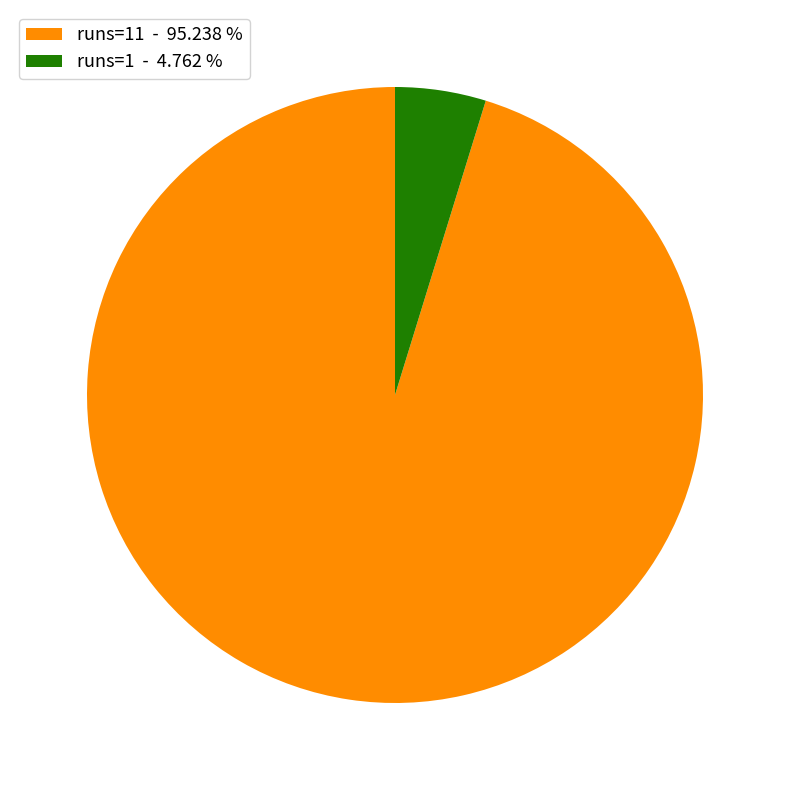

Is the sum of runs=1 - 4.762 % and runs=11 - 95.238 % greater than half?

Yes